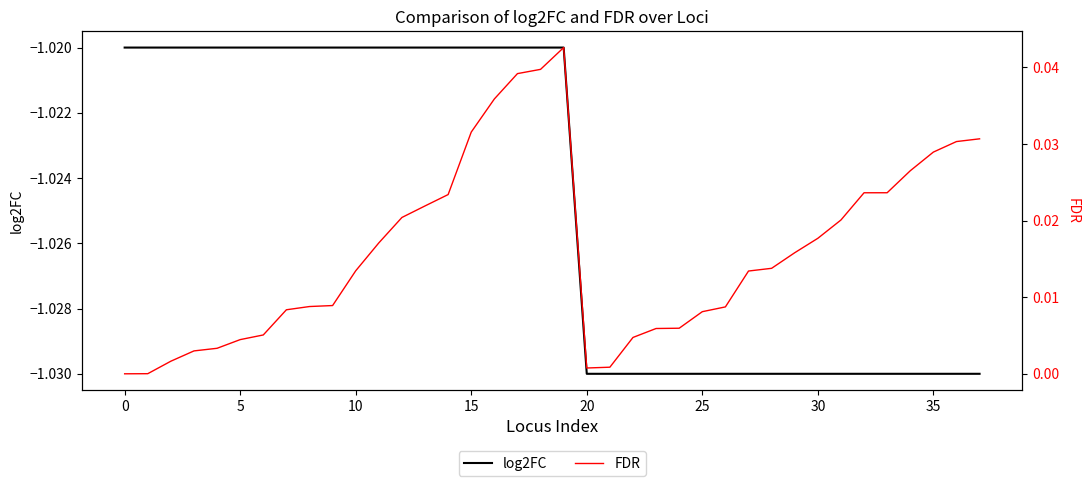

Count the number of data series in this chart.

2